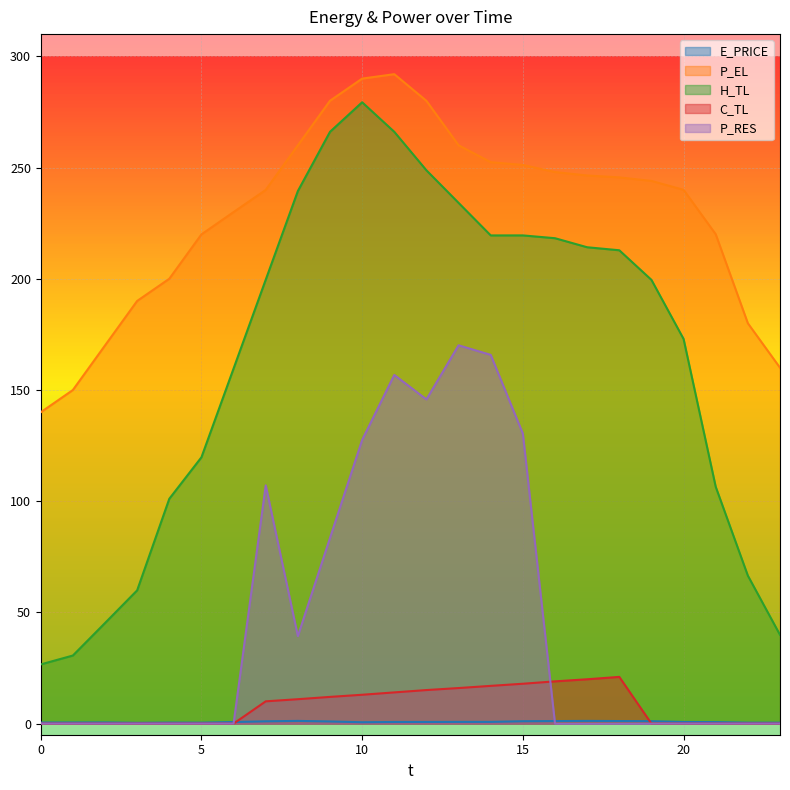

What are all the series names shown in the legend?

E_PRICE, P_EL, H_TL, C_TL, P_RES